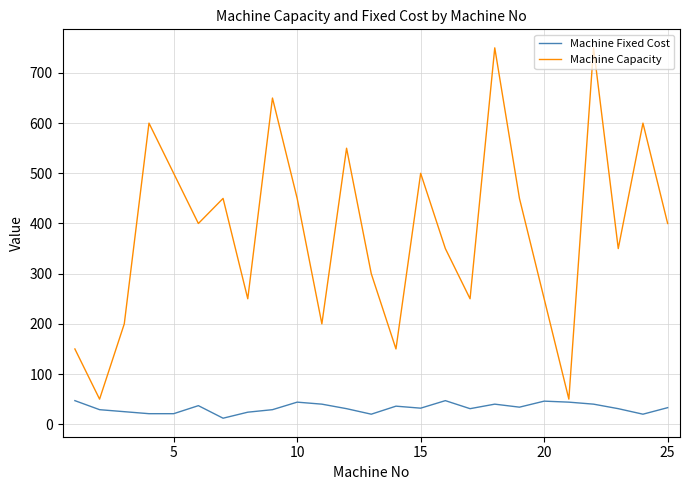

Rank the series by their maximum value, from highest to lowest.

Machine Capacity, Machine Fixed Cost